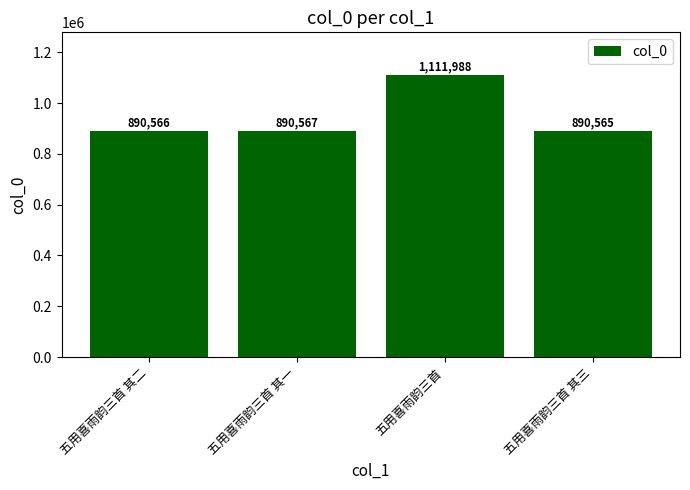

Read the value at 五用喜雨韵三首 其三.

890565